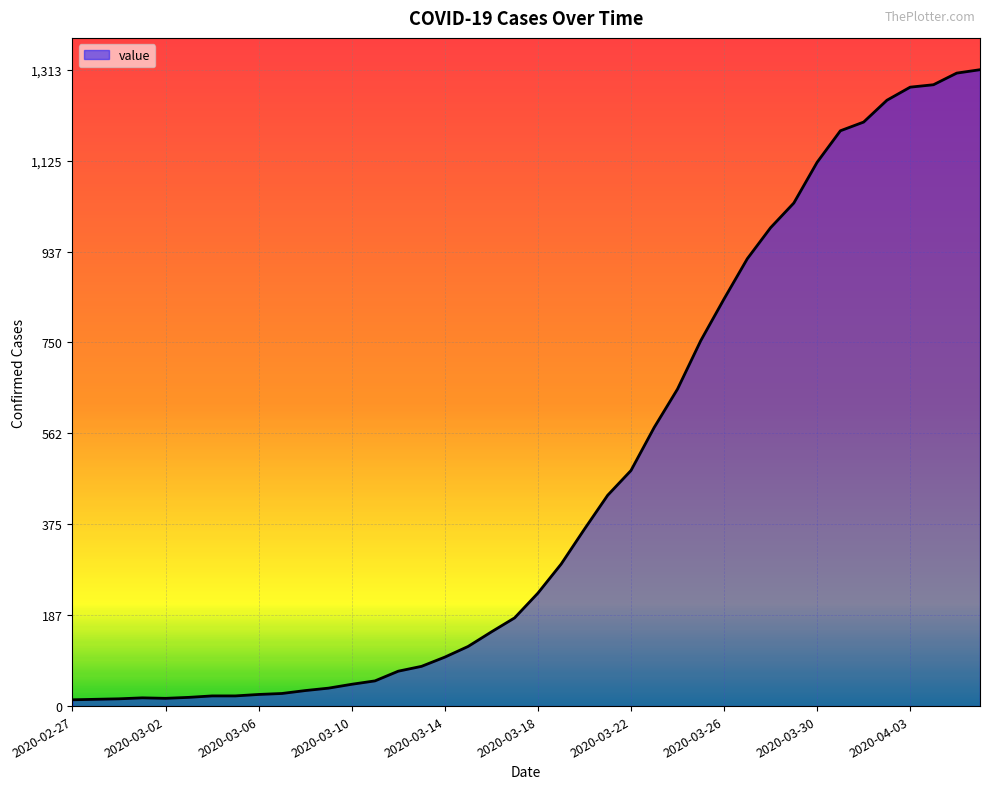

What is the maximum value shown in the chart?

1313